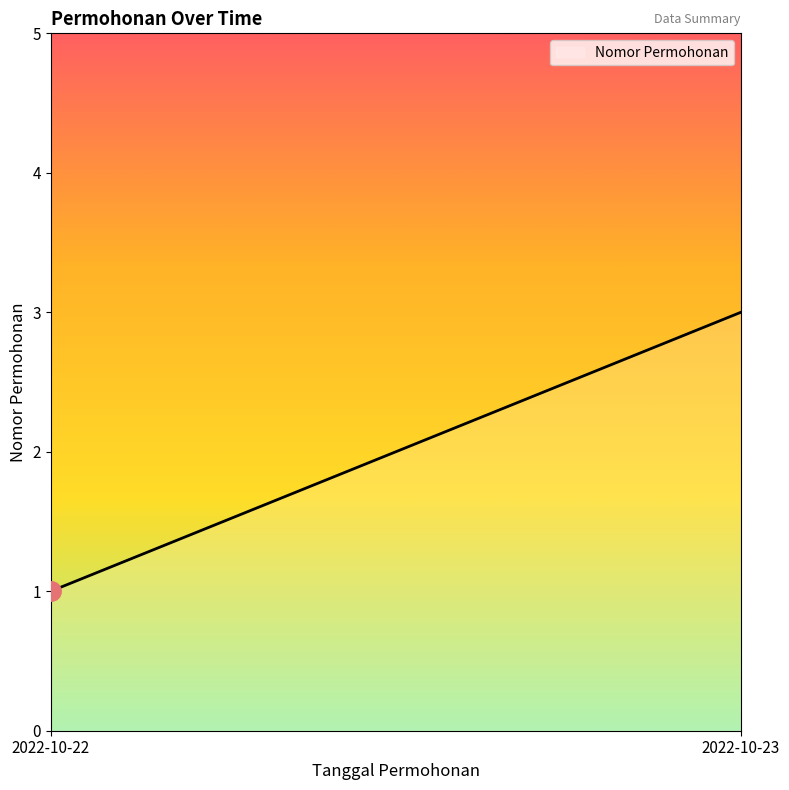

Reading right to left, extract all data points from this chart.

3	1